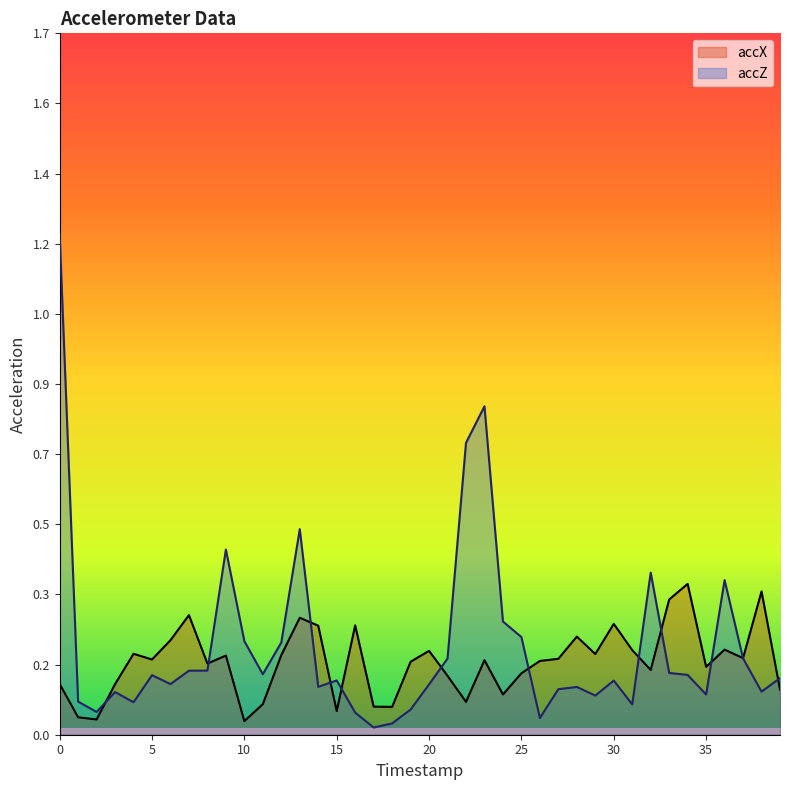

Is it true that accZ equals 0.5 at 9?

True